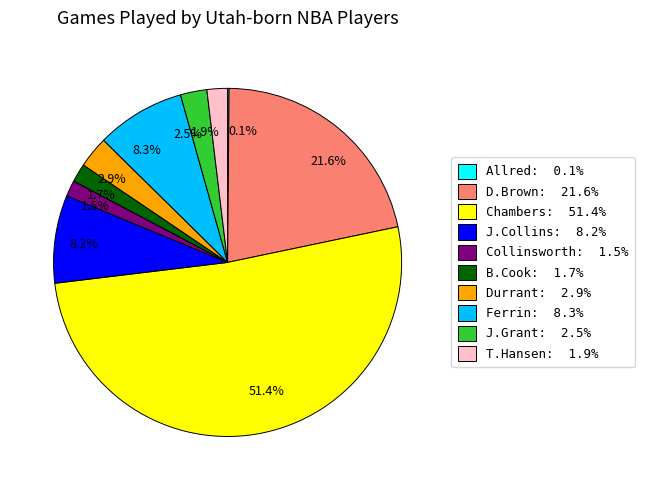

Is there any slice that represents more than half of the pie?

Yes